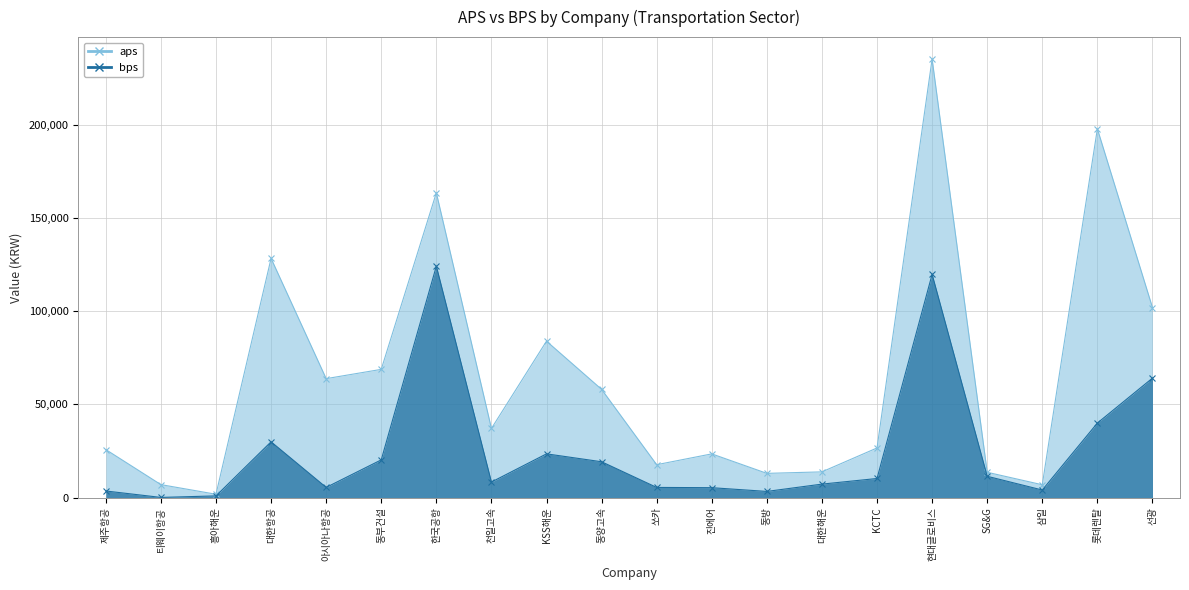

How many interior local peaks does the aps series have?

6